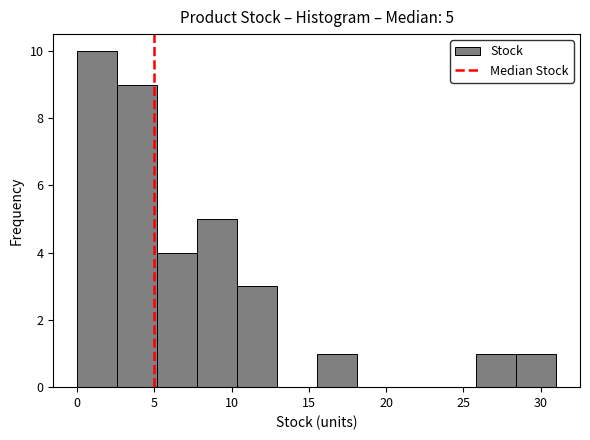

Over which range of the x-axis is the bar tallest?

0.0 to 2.5